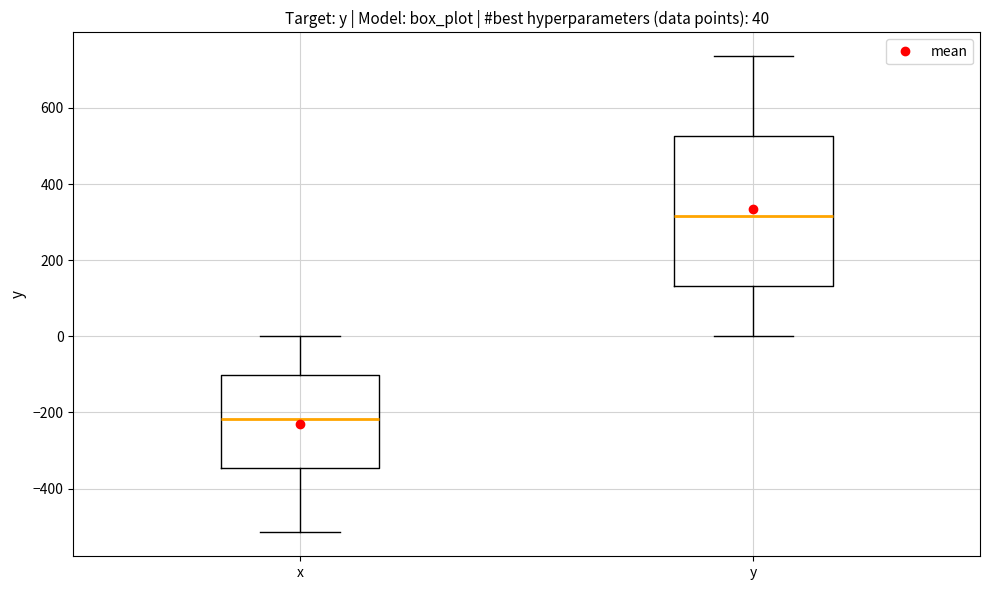

Which box is the tallest, from its lower edge to its upper edge?

y